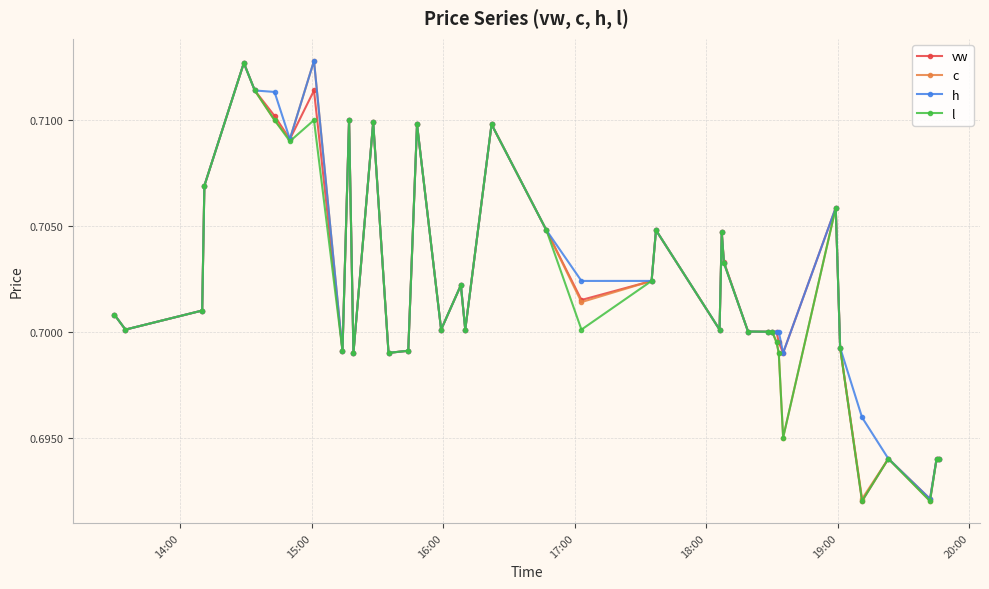

True or false: l has more than 0 points higher than both neighbors.

True